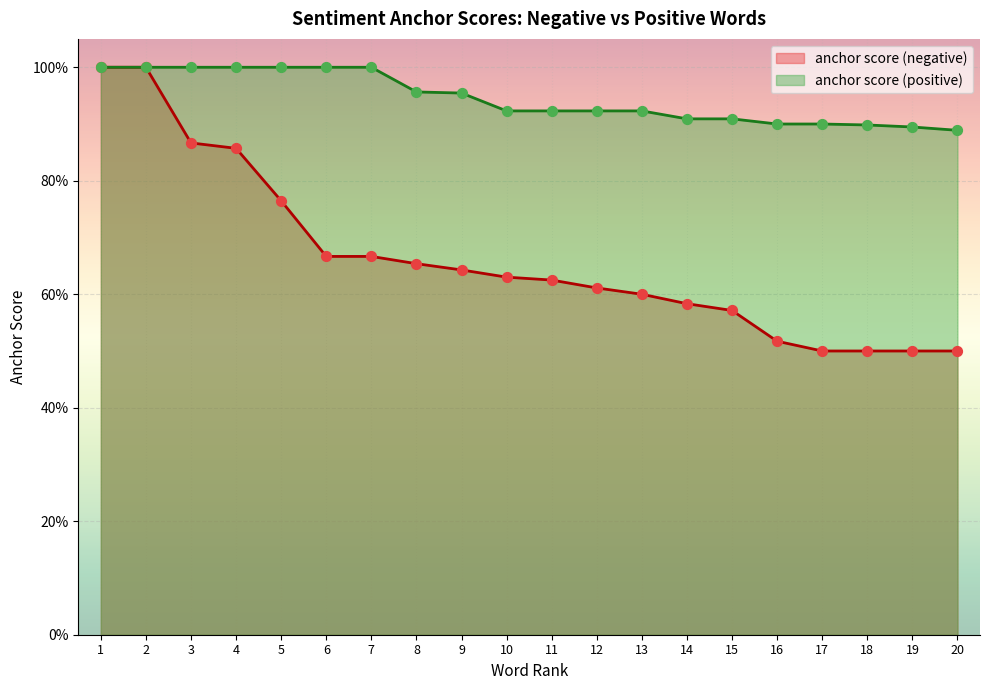

What are all the series names shown in the legend?

anchor score (negative), anchor score (positive)